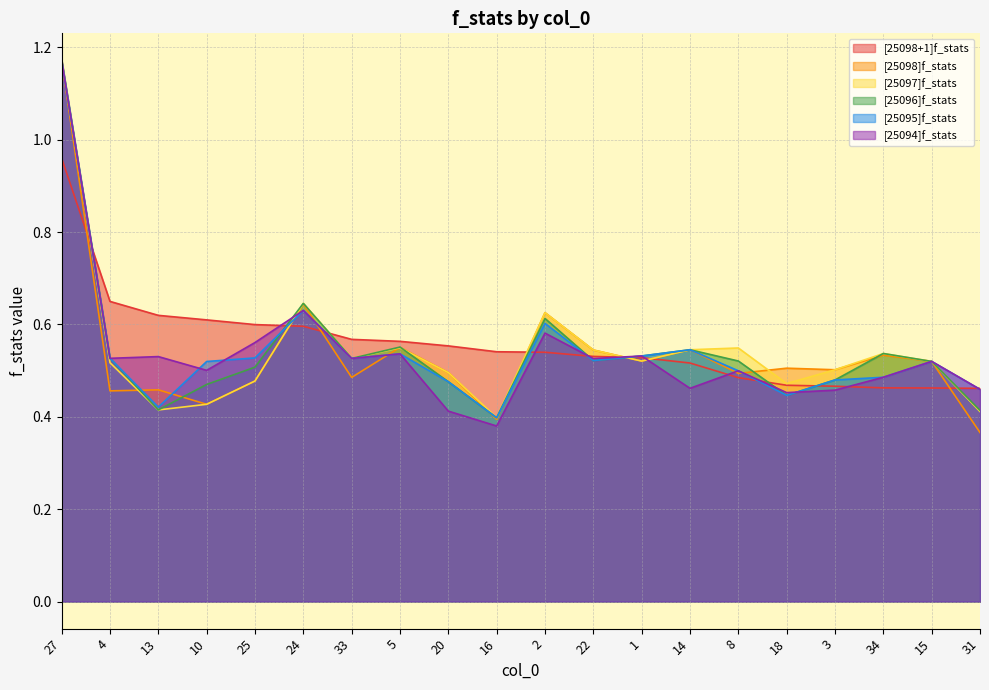

At which label does [25097]f_stats reach its peak?

27